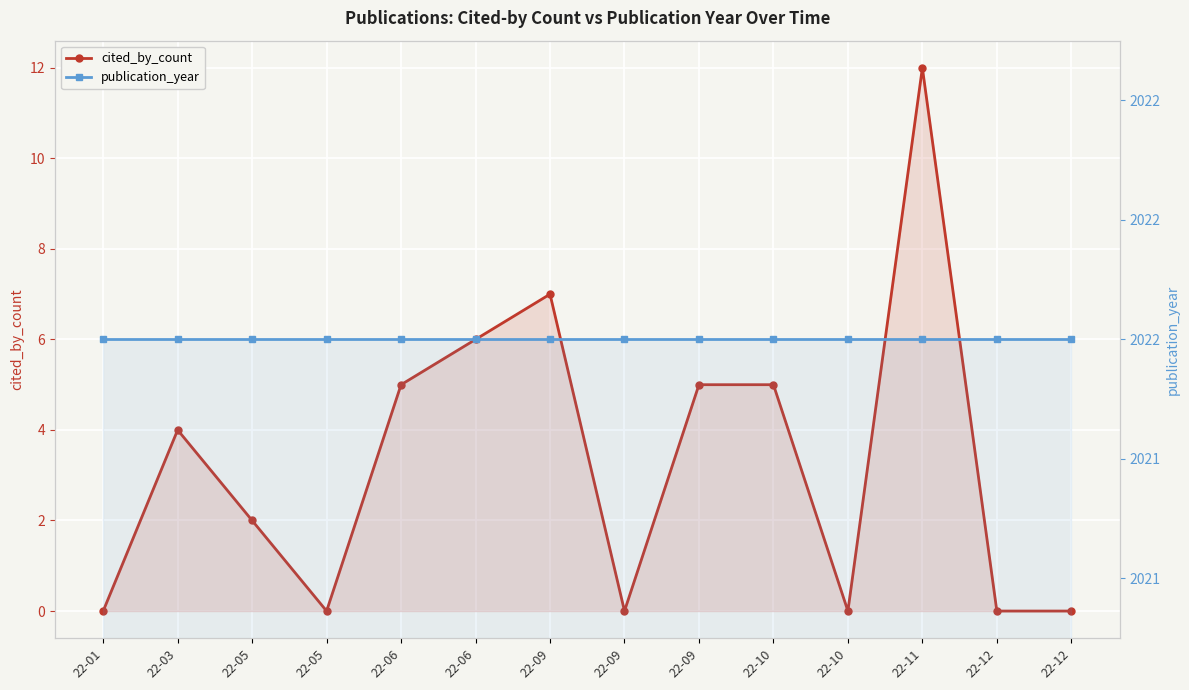

The cited_by_count series shows 5 at 22-06. True or false?

True